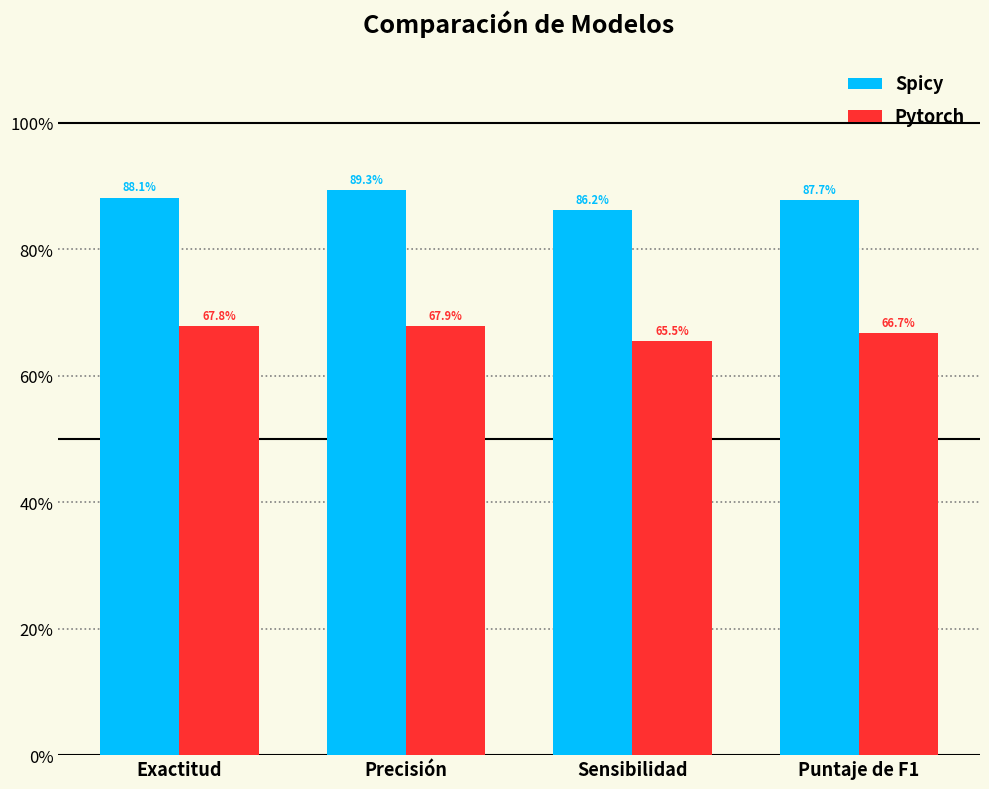

Does the chart contain any negative values?

No